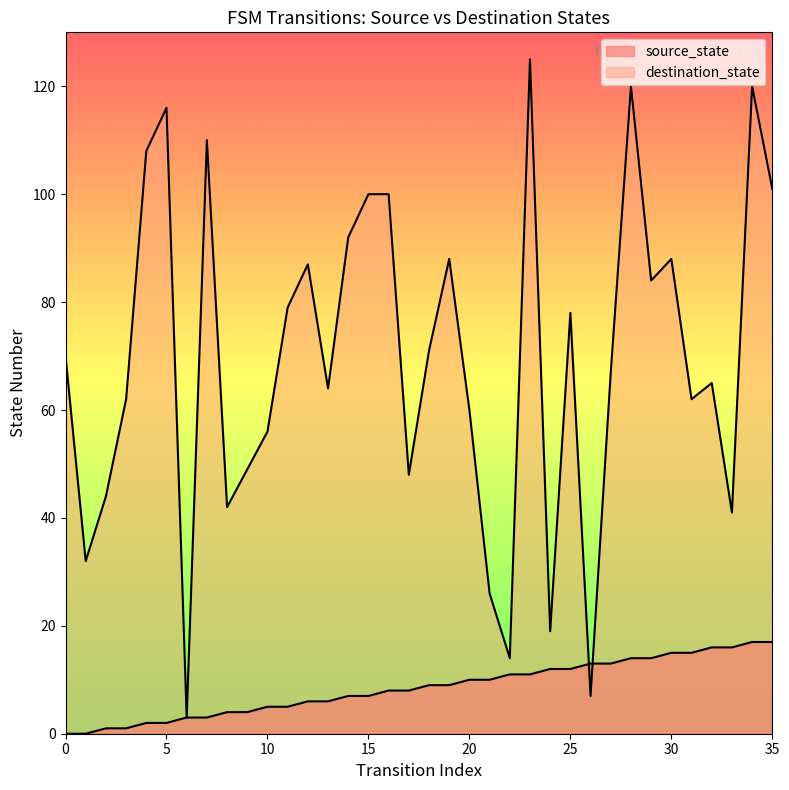

List the labels in order of destination_state value, smallest first.

6, 26, 22, 24, 21, 1, 33, 8, 2, 17, 9, 10, 20, 3, 31, 13, 32, 27, 0, 18, 25, 11, 29, 12, 19, 30, 14, 15, 16, 35, 4, 7, 5, 28, 34, 23